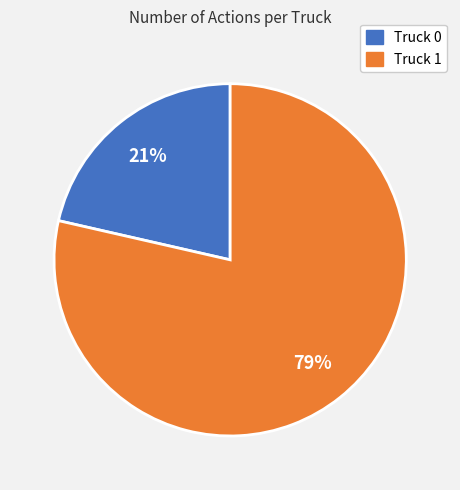

How many slices are in this pie chart?

2